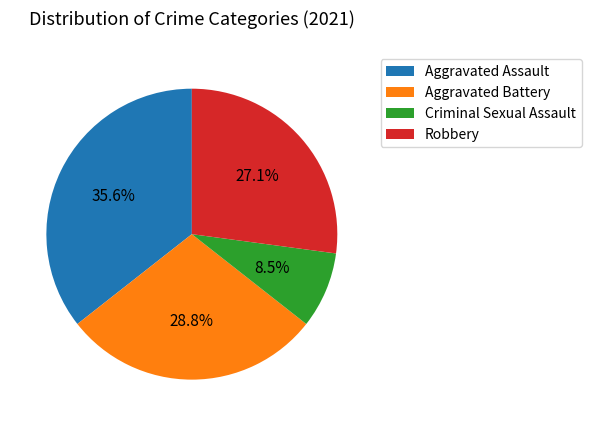

Does Criminal Sexual Assault account for over 50% of the chart?

No